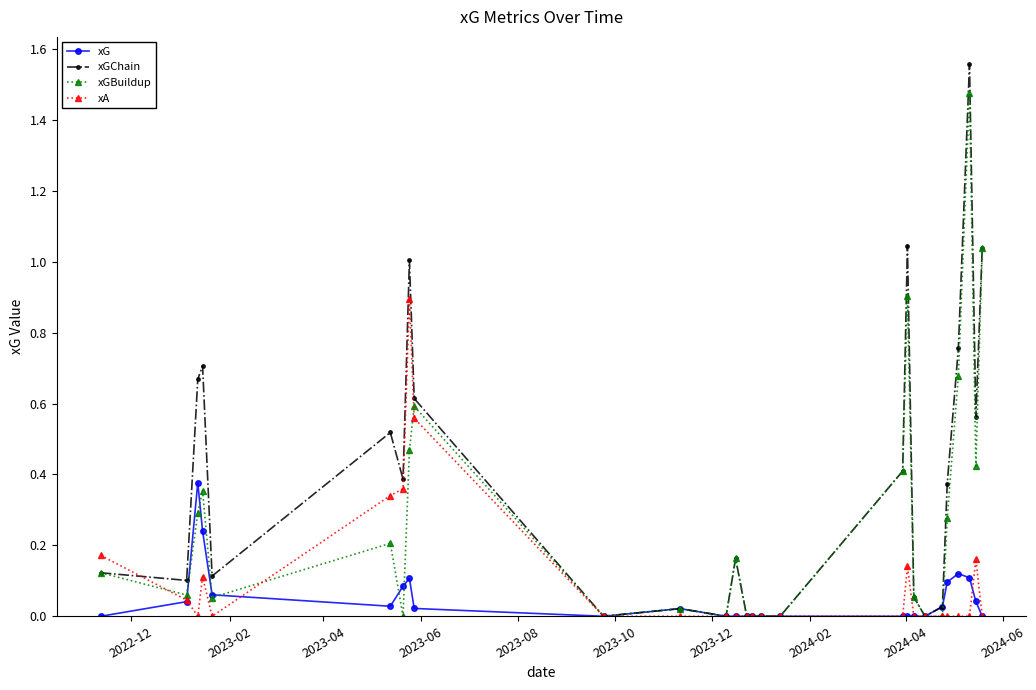

Which series has the widest spread of values?

xGChain